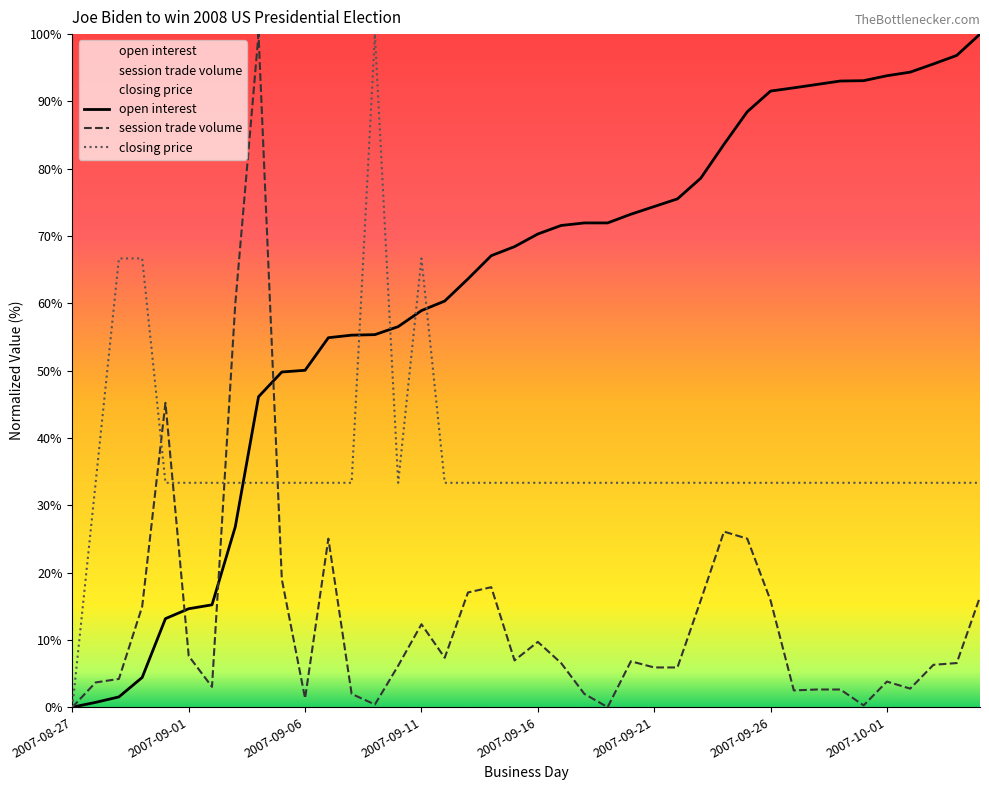

What is the approximate value of session trade volume at 14?

6.2